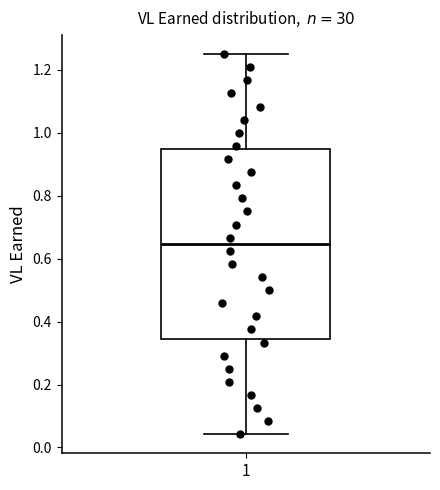

Transcribe this box plot: give where the median line is, the range the box spans, and where the two whiskers end, as read against the y-axis. The values are not printed on the chart, so give them approximately, as read against the axis.

median 0.64, box 0.34 to 0.94, whiskers 0.04 to 1.26